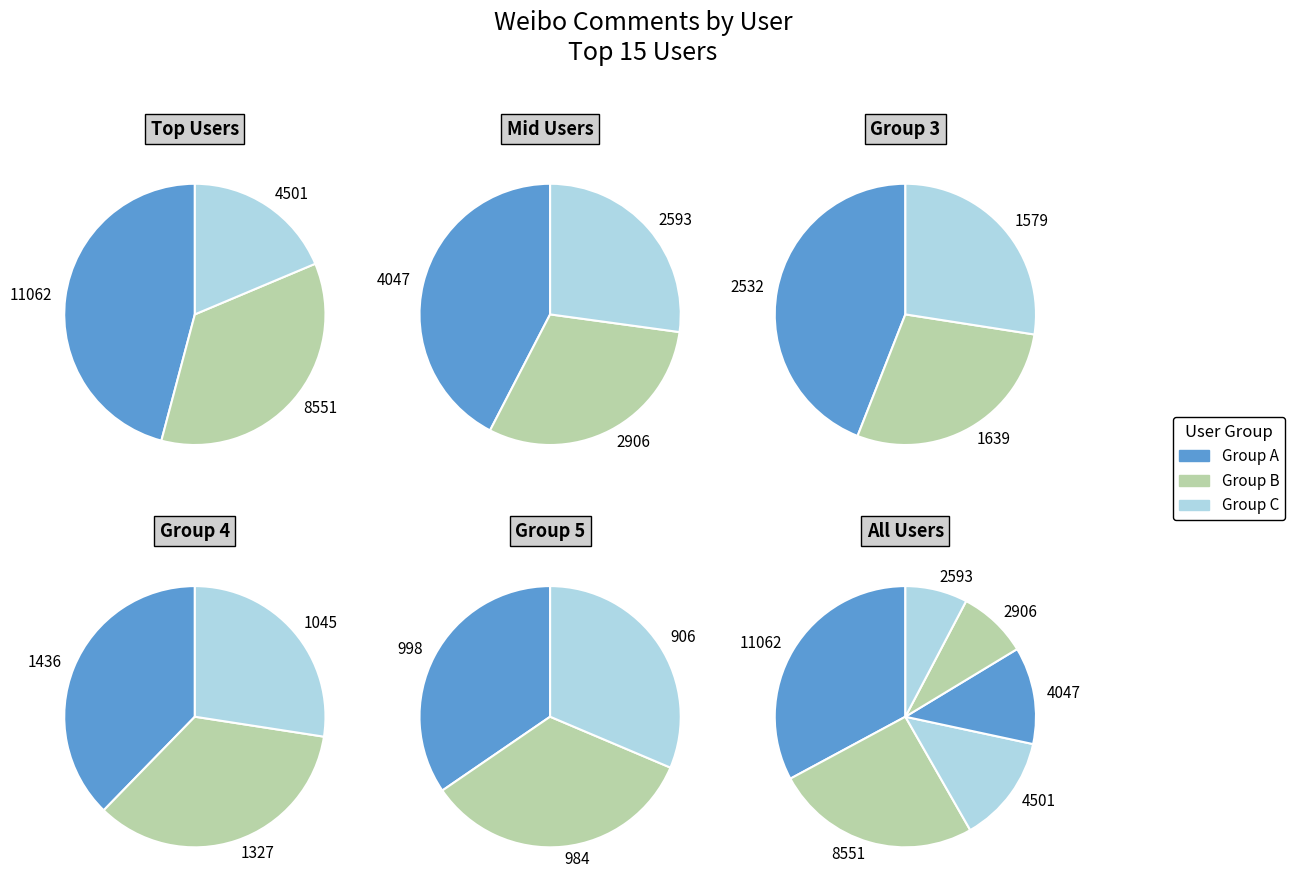

The 帐号已注销 slice represents 34% of the pie. True or false?

False